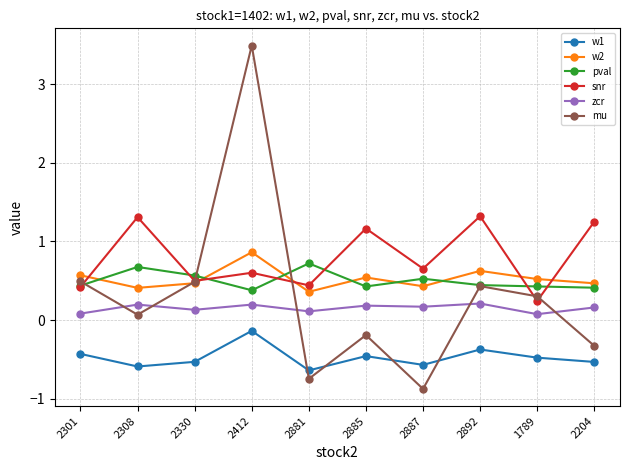

True or false: w2 and snr cross at least once.

True